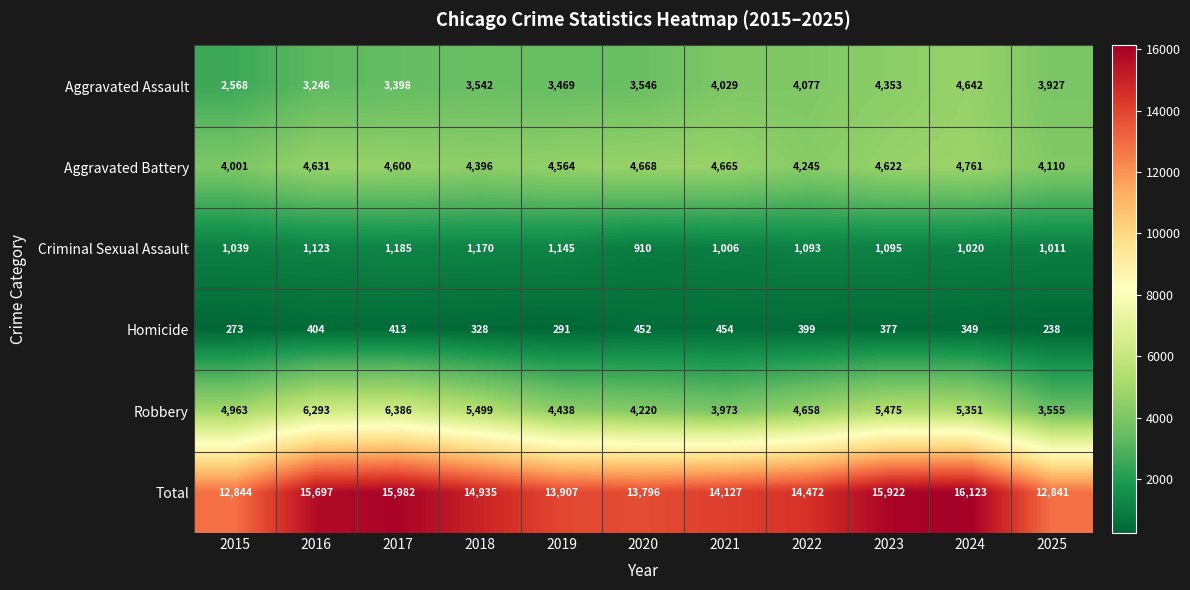

What is the minimum value shown in the chart?

238